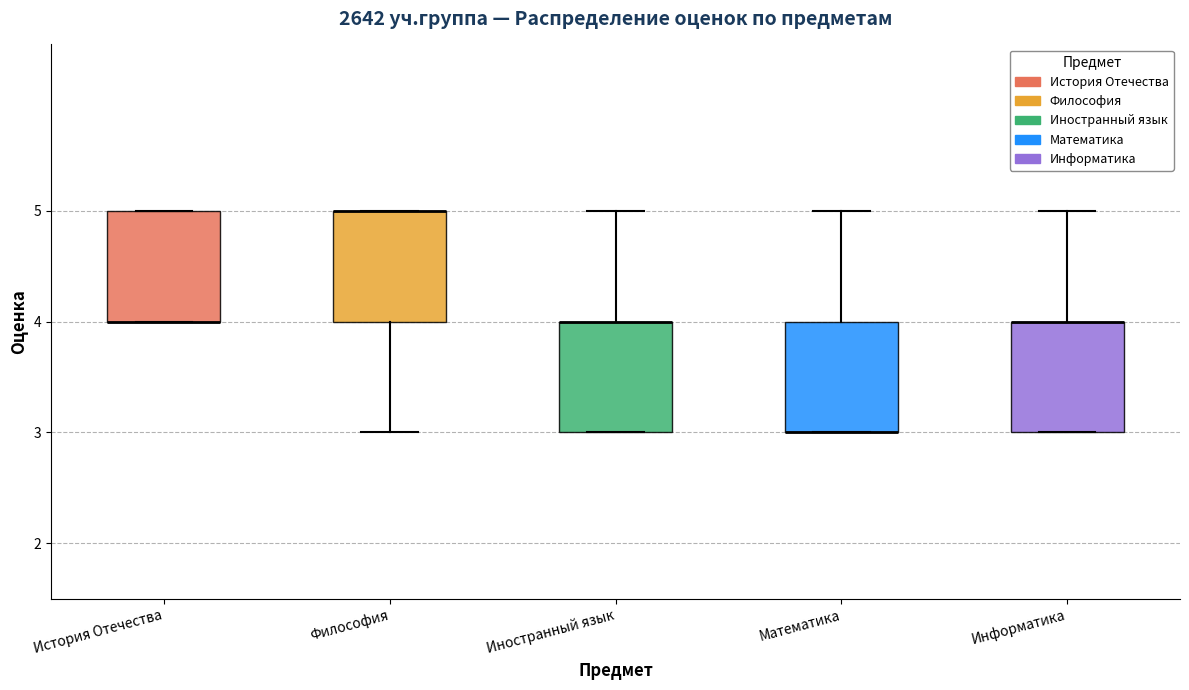

Reading left to right, transcribe this box plot: for each box, give where its median line is, the range the box spans, and where its two whiskers end, as read against the y-axis. The values are not printed on the chart, so give them approximately, as read against the axis.

История Отечества: median 4 (drawn on the box's lower edge), box 4 to 5, whiskers 4 to 5
Философия: median 5 (drawn on the box's upper edge), box 4 to 5, whiskers 3 to 5
Иностранный язык: median 4 (drawn on the box's upper edge), box 3 to 4, whiskers 3 to 5
Математика: median 3 (drawn on the box's lower edge), box 3 to 4, whiskers 3 to 5
Информатика: median 4 (drawn on the box's upper edge), box 3 to 4, whiskers 3 to 5